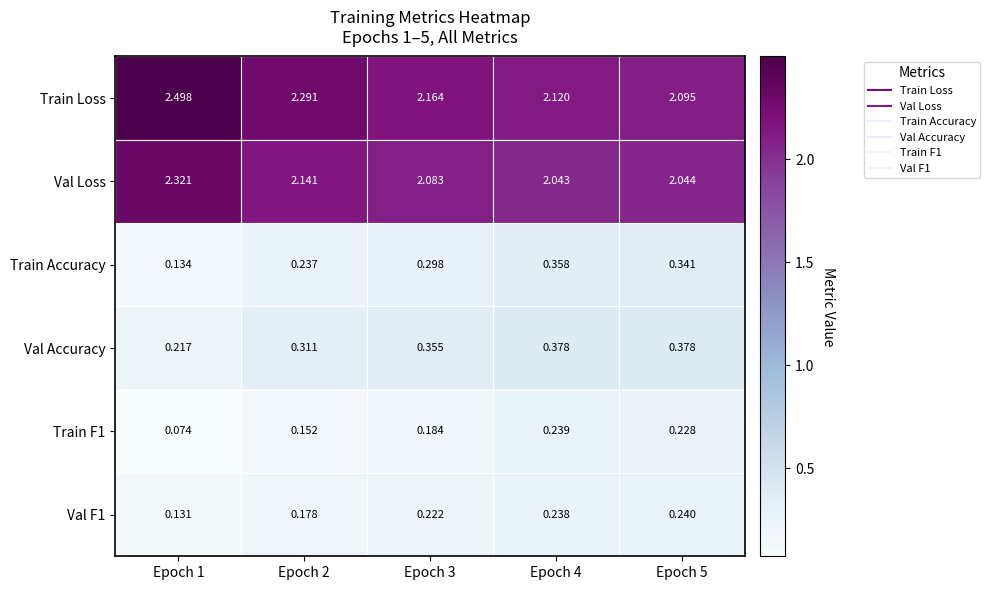

What is the greatest value displayed?

2.5